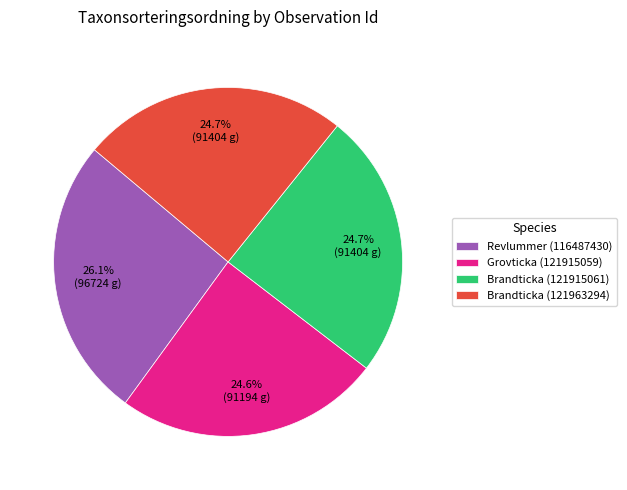

Approximately how many times larger is the value at Grovticka (121915059) compared to Brandticka (121915061)?

1.0